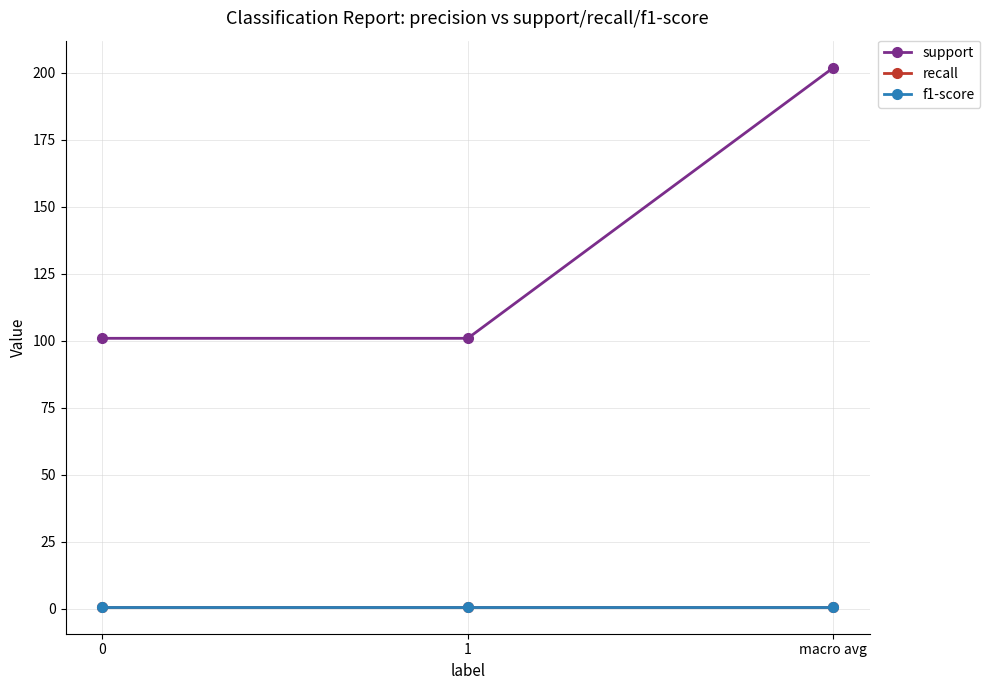

Does the chart have visible grid lines?

Yes